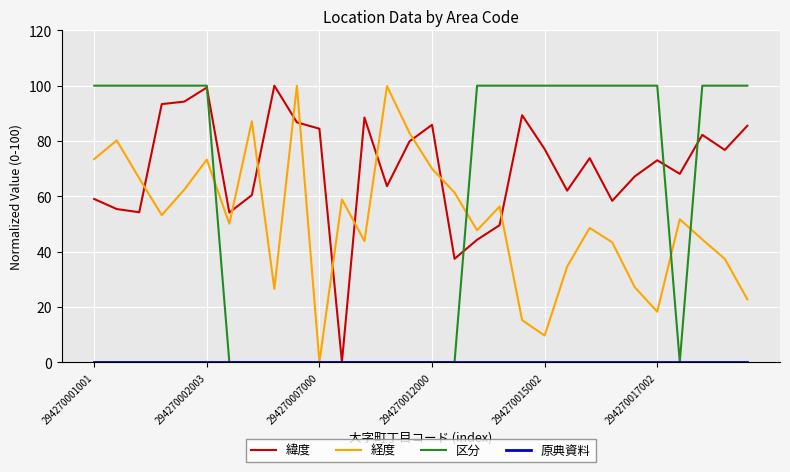

How many lines are shown in the chart?

4